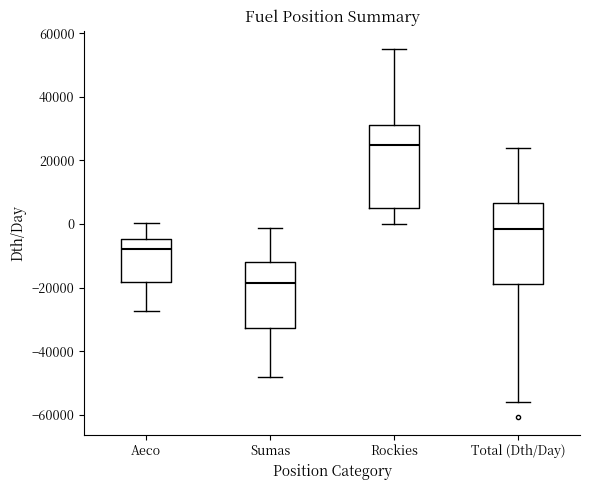

Reading left to right, read every box against the y-axis: the position of its median line, the range the box covers, and the ends of its whiskers. The values are not printed on the chart, so give them approximately, as read against the axis.

Aeco: median -8000, box -18000 to -4000, whiskers -28000 to 0
Sumas: median -18000, box -32000 to -12000, whiskers -48000 to -2000
Rockies: median 26000, box 6000 to 32000, whiskers 0 to 56000
Total (Dth/Day): median -2000, box -18000 to 6000, whiskers -56000 to 24000